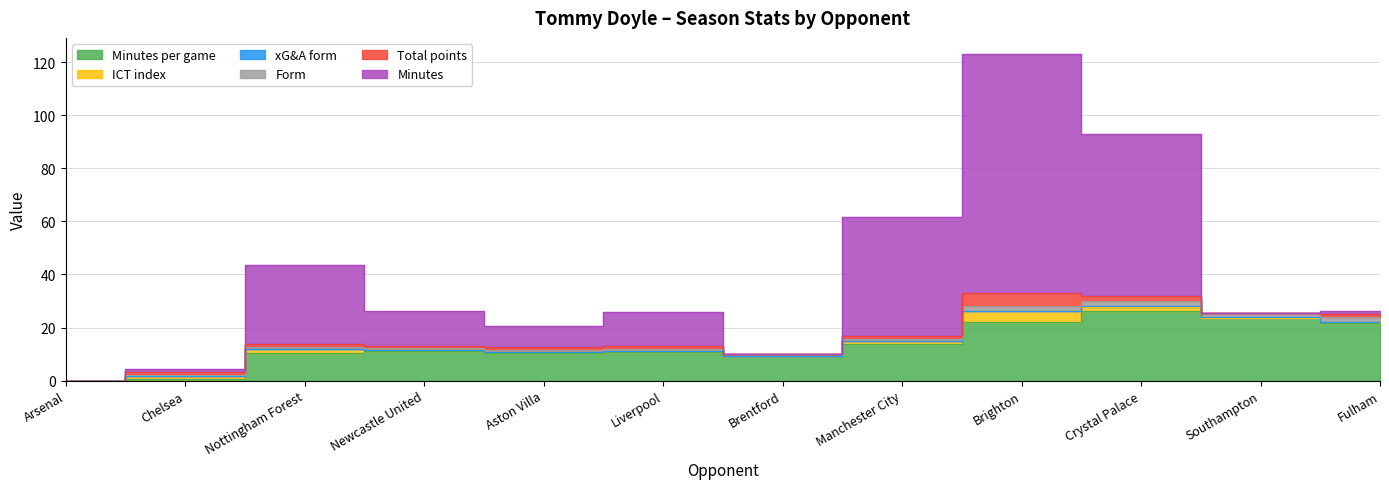

True or false: minutes_per_game and form intersect in this chart.

False